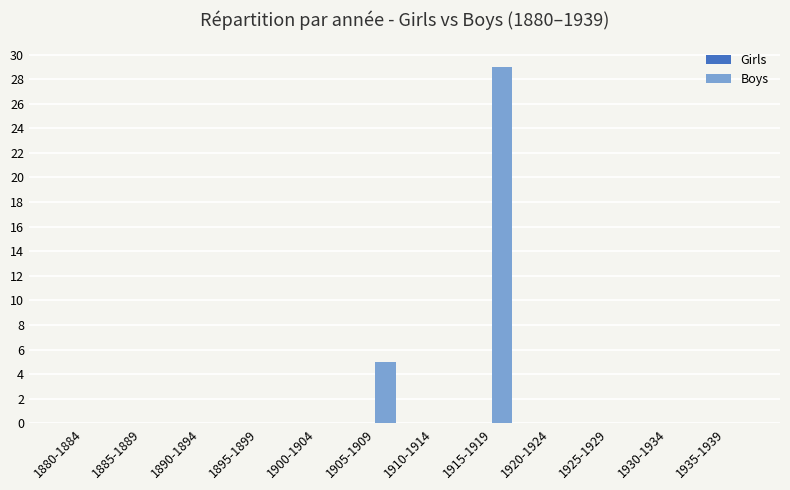

At which label is the value closest to 14?

1905-1909